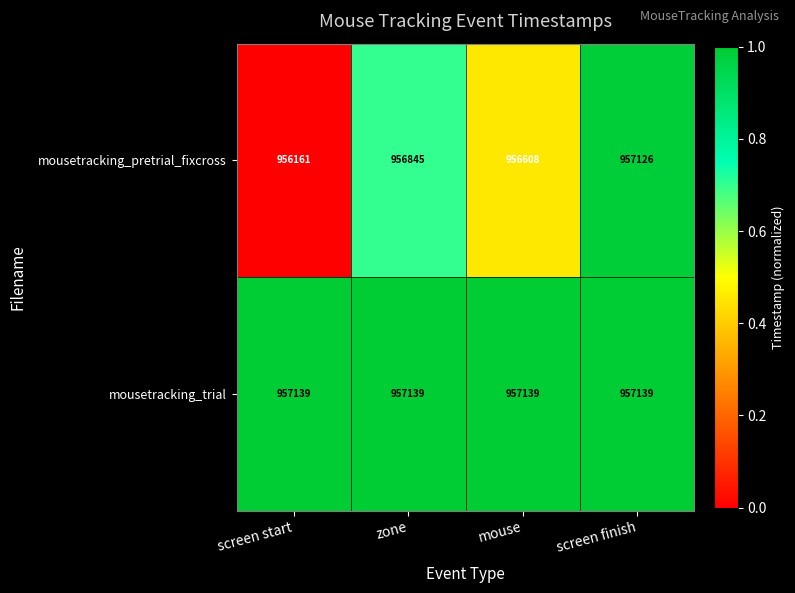

Is it true that mousetracking_trial equals 957139 at zone?

True